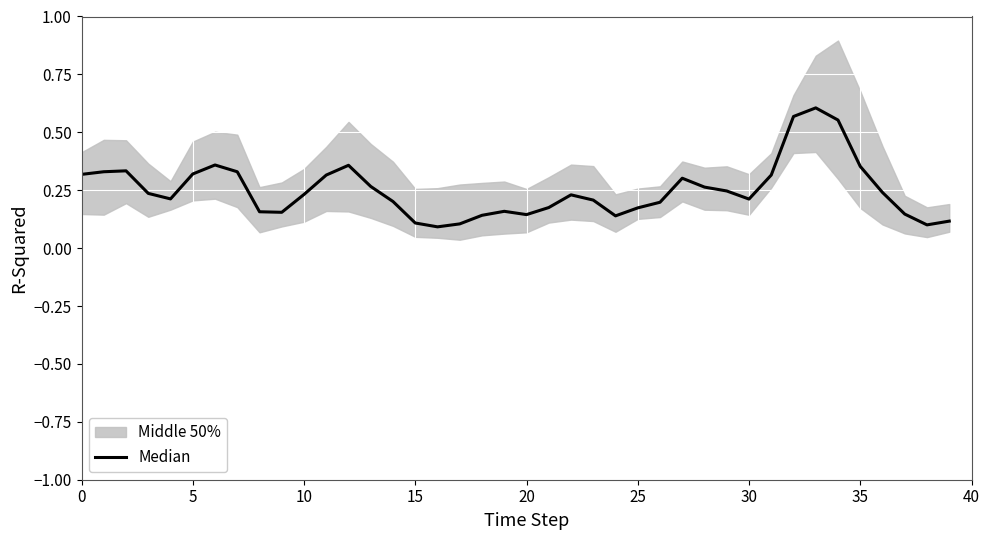

The chart shows a value of 0.1 at 24. True or false?

True